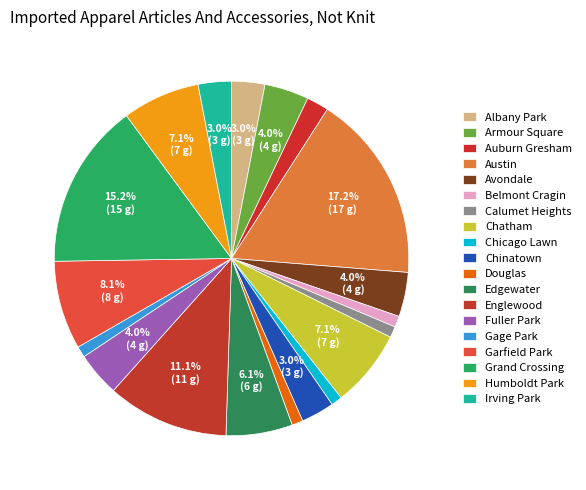

What portion of the pie excludes Grand Crossing?

84.8%